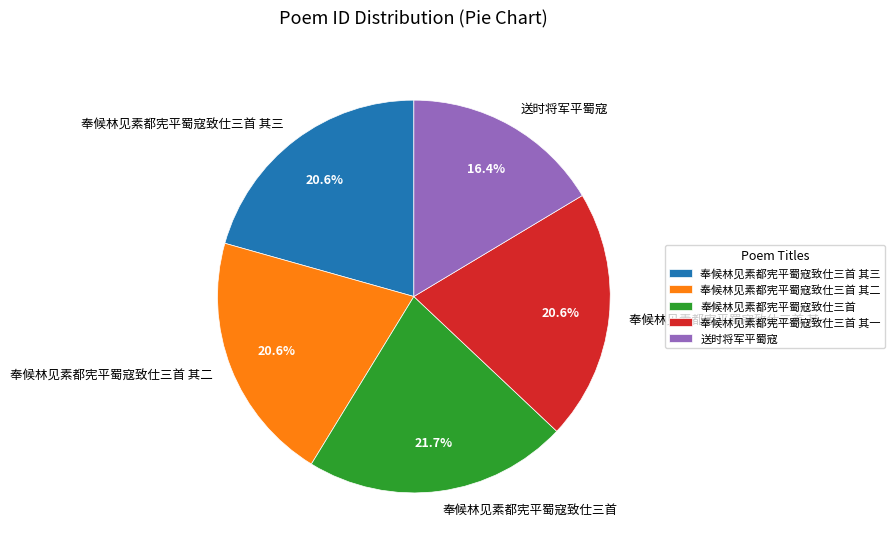

What percentage is the 奉候林见素都宪平蜀寇致仕三首 slice, to the nearest percent?

22%